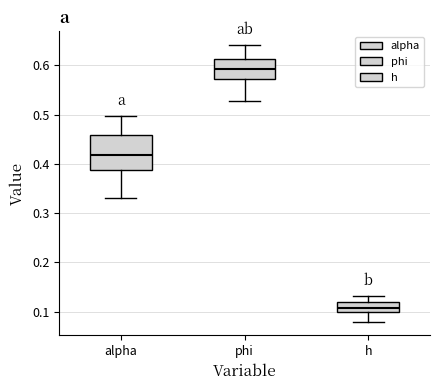

Which box's median line is the lowest?

h